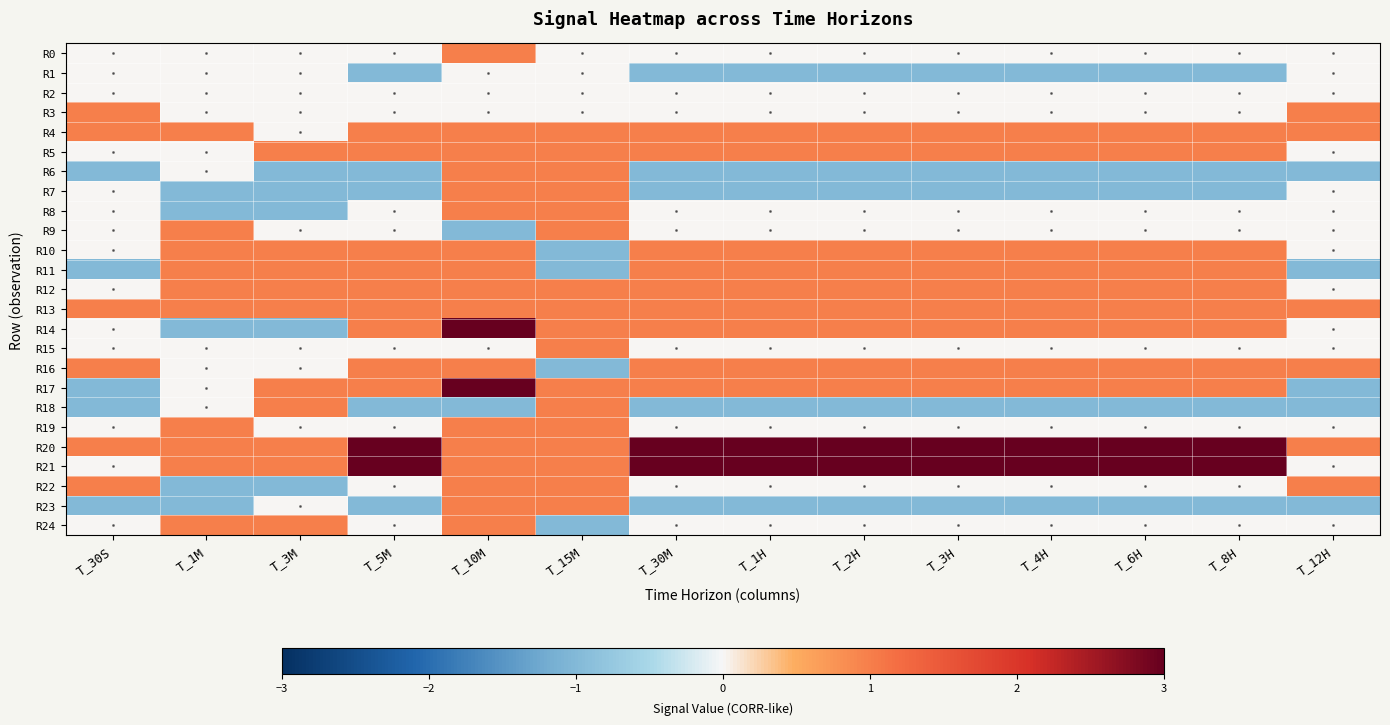

At how many categories does at least one series exceed 0?

14